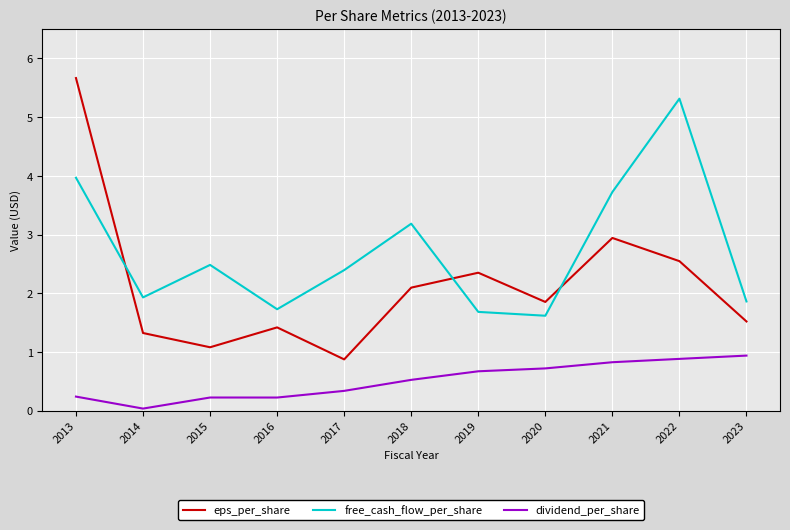

True or false: dividend_per_share and eps_per_share cross at least once.

False